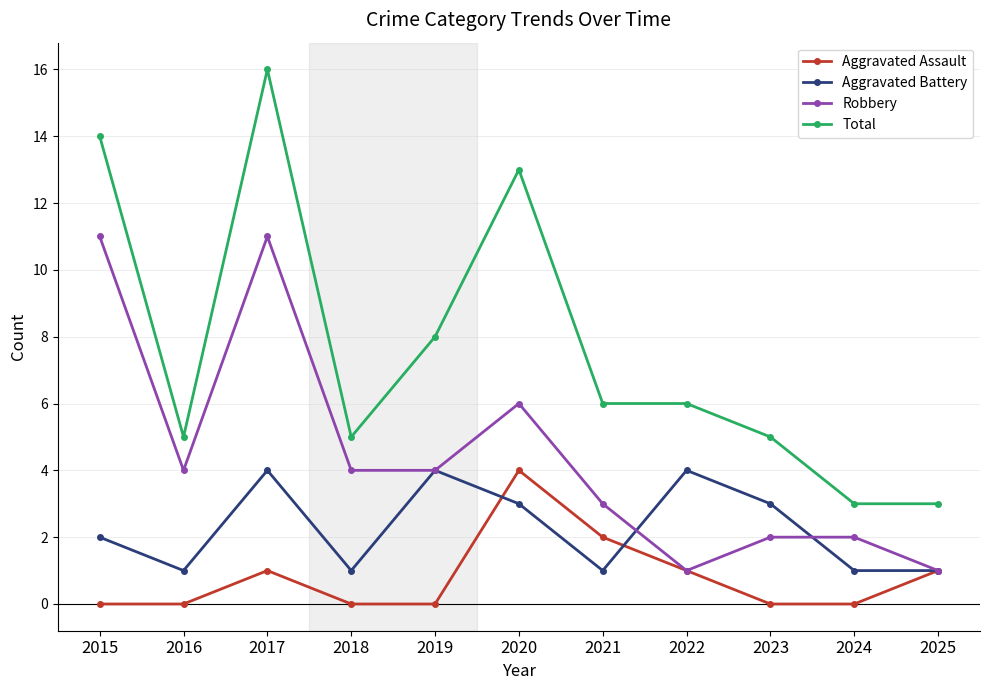

Rank the series by their average value, from lowest to highest.

Aggravated Assault, Aggravated Battery, Robbery, Total